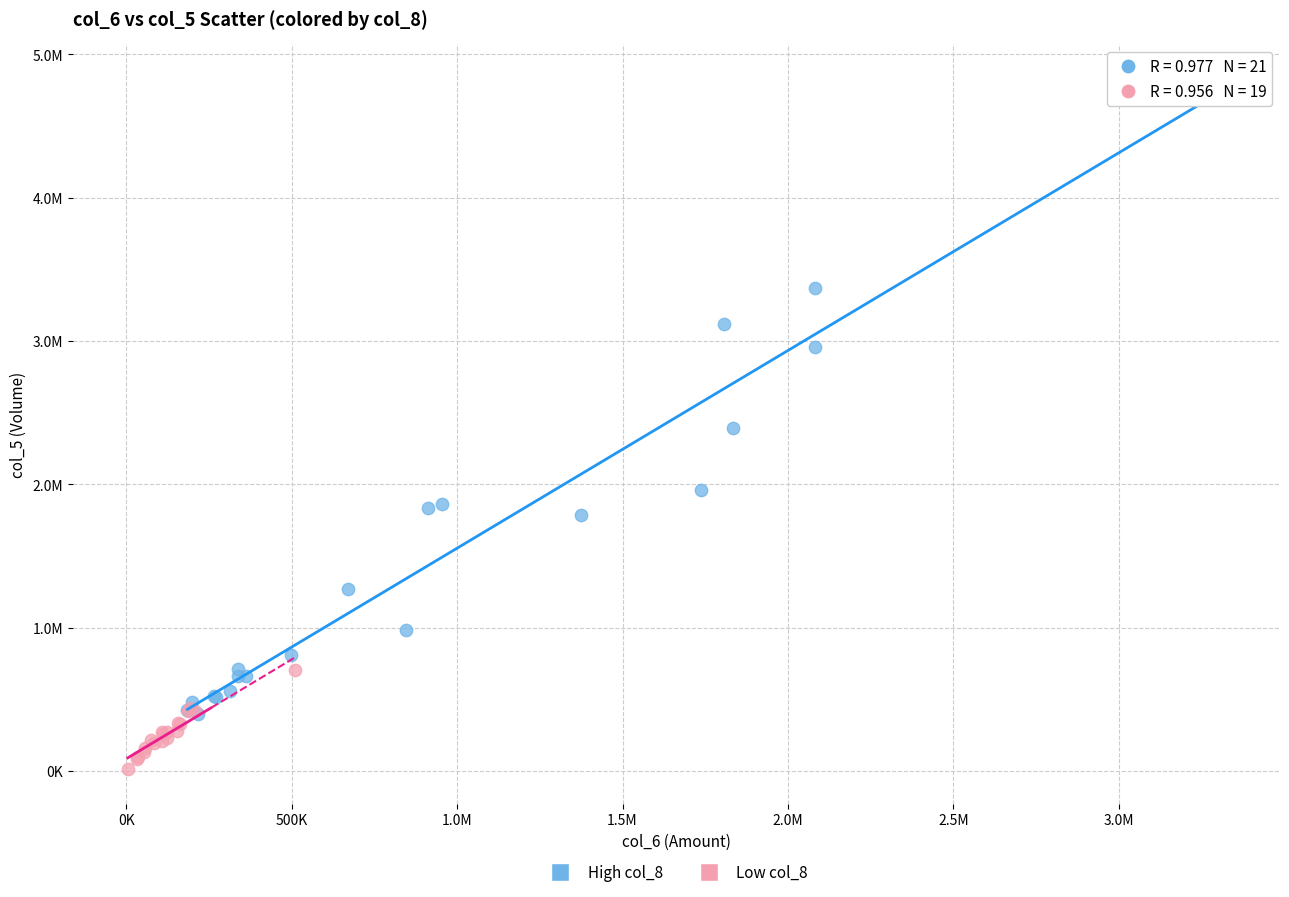

What are all the series names shown in the legend?

High col_8, Low col_8